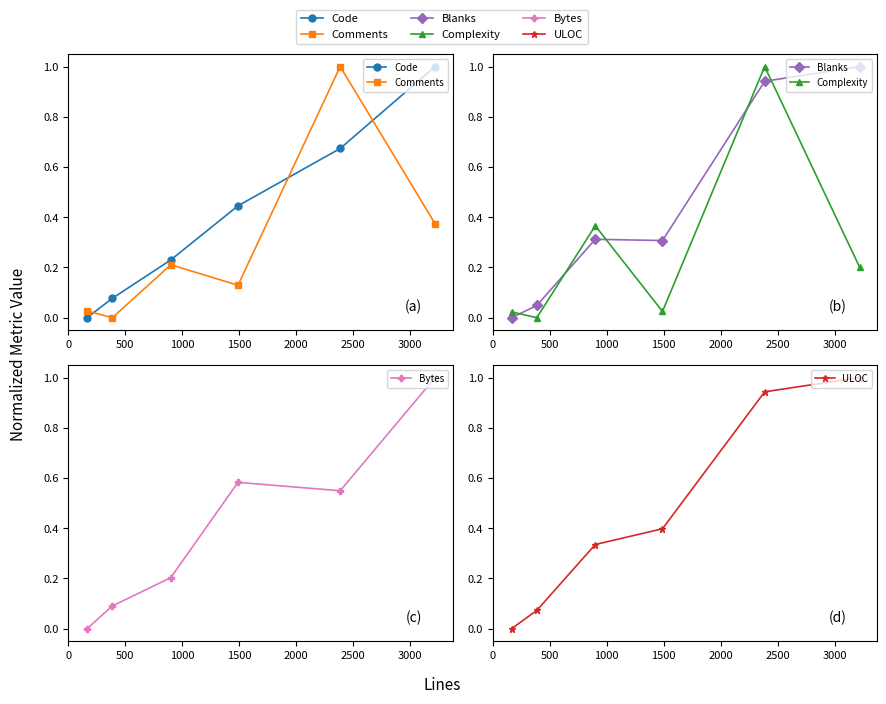

What is the difference between the maximum and minimum values in the Blanks series?

1.0